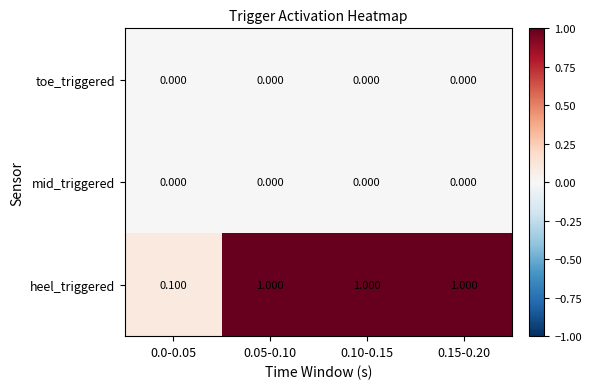

Is the value of heel_triggered at 0.15-0.20 greater than the value of toe_triggered at 0.05-0.10?

Yes